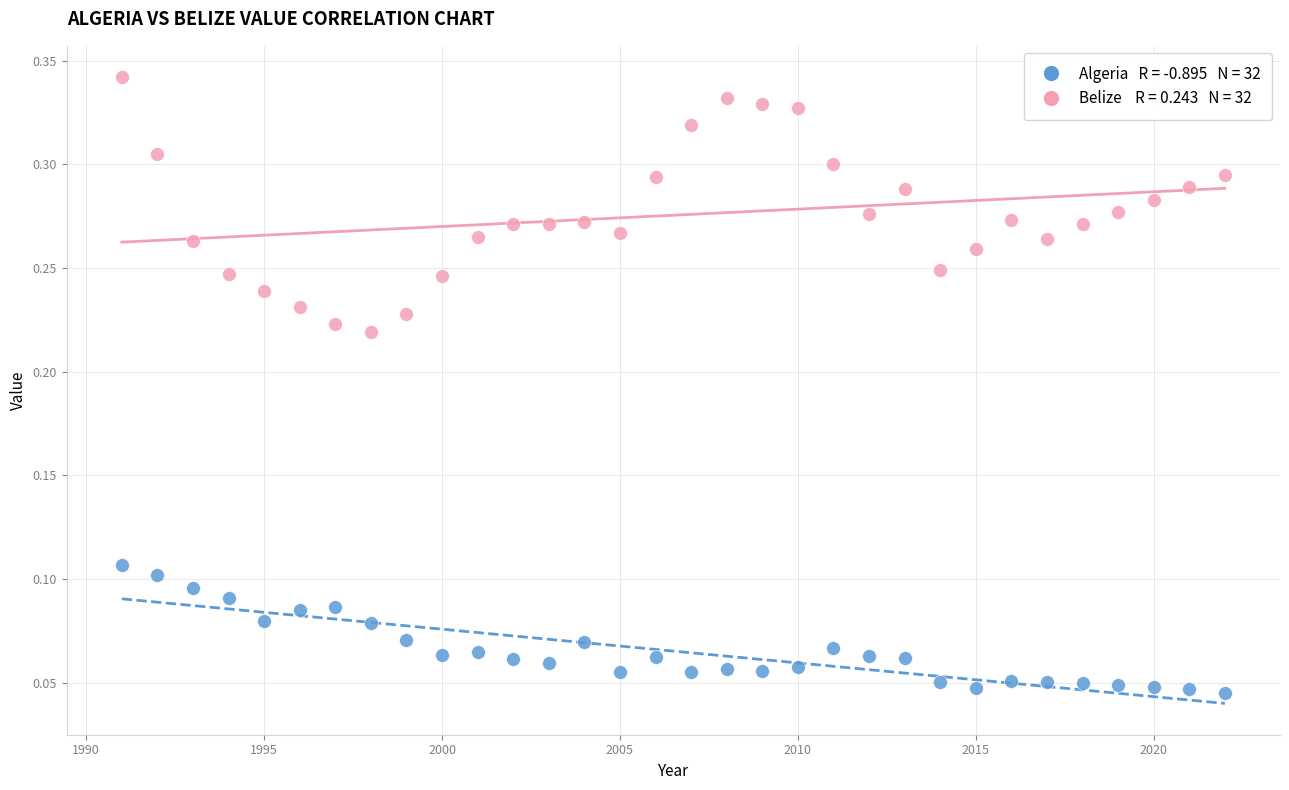

Across all data points, what is the range of X values (max minus min)?

31.0